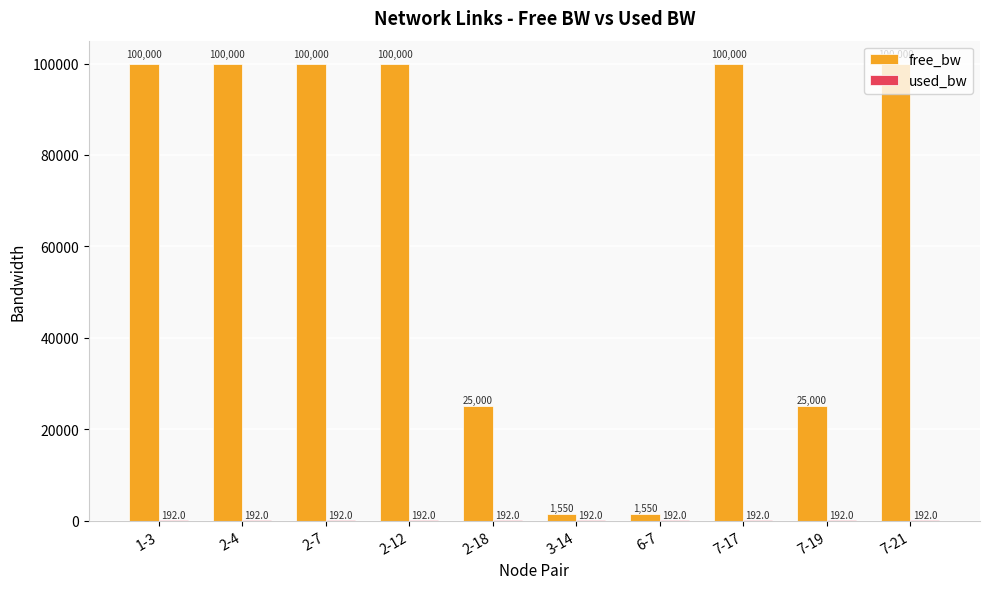

What is the maximum value shown in the chart?

99999.8